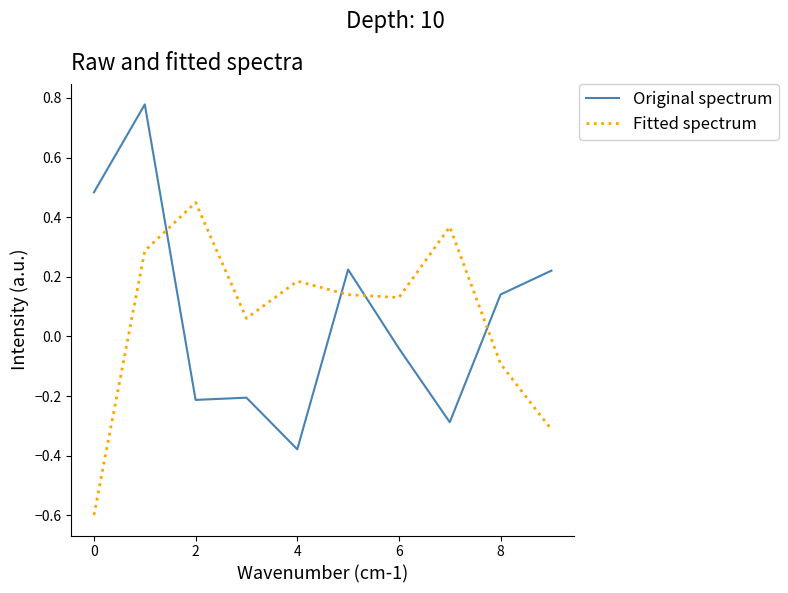

List the series in order of their peak value, highest first.

Original spectrum, Fitted spectrum